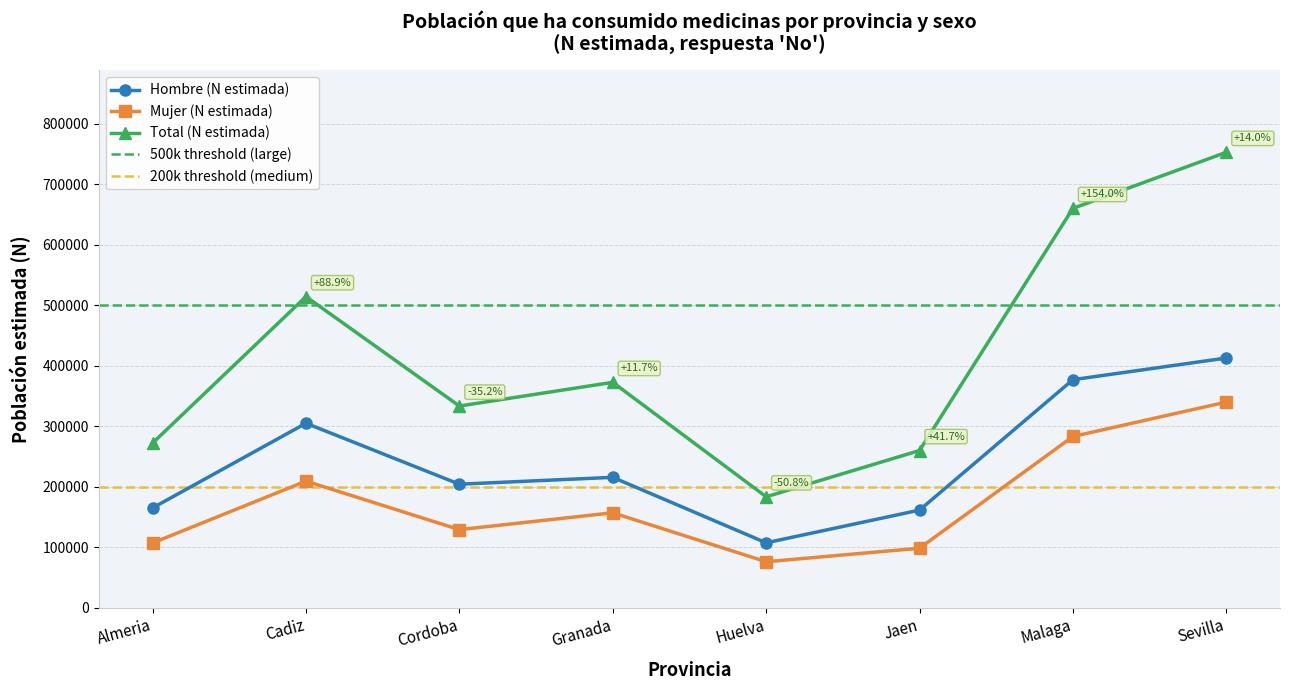

In Total (N estimada), how many points are higher than both neighbors (excluding endpoints)?

2